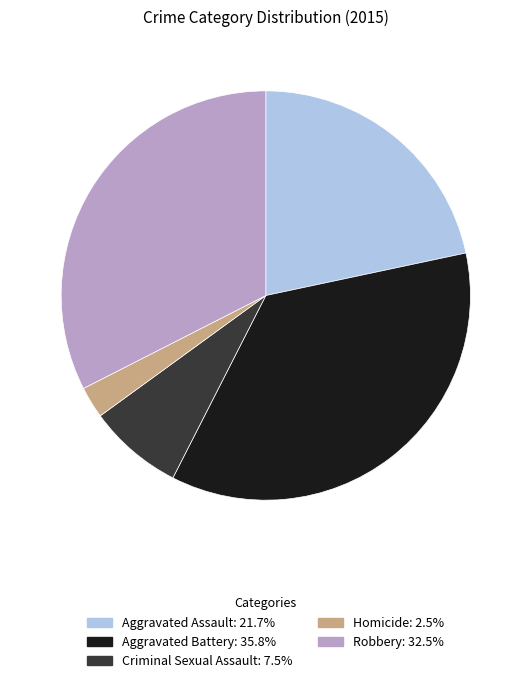

Does Criminal Sexual Assault account for over 50% of the chart?

No